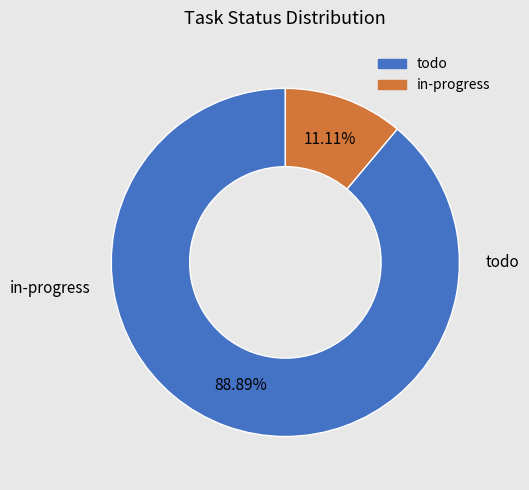

Rank the categories by value from lowest to highest.

in-progress, todo